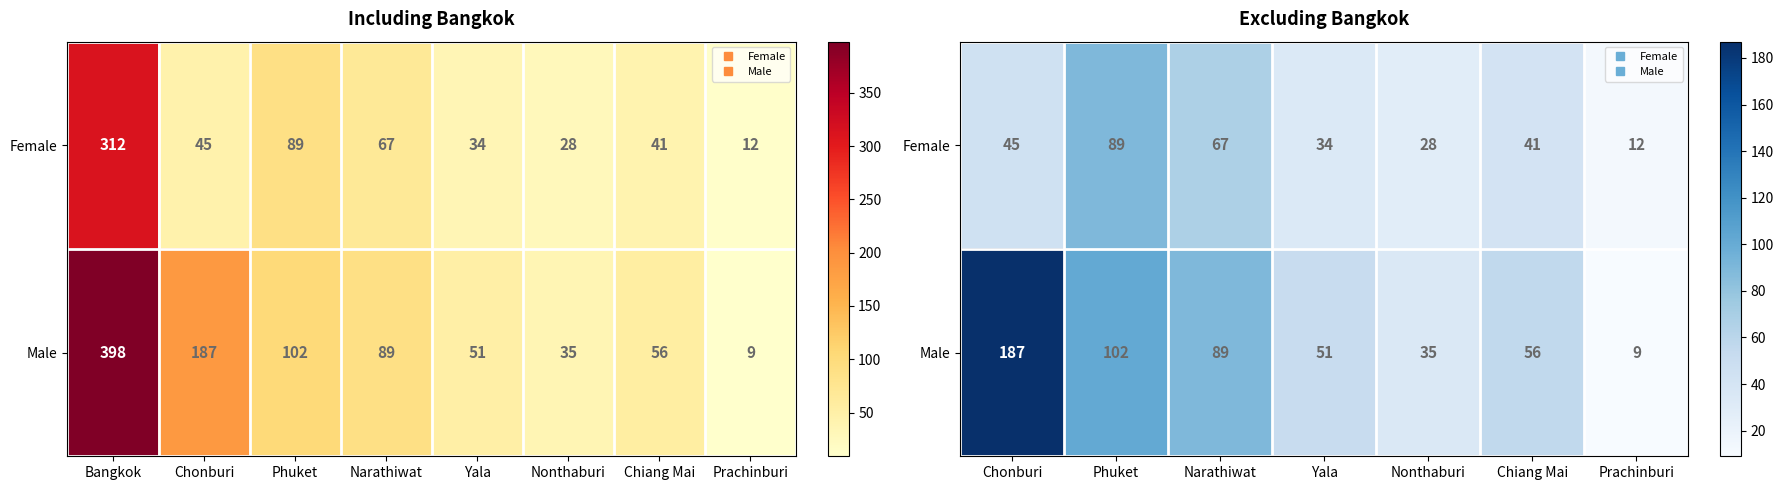

At how many categories does at least one series exceed 109?

1